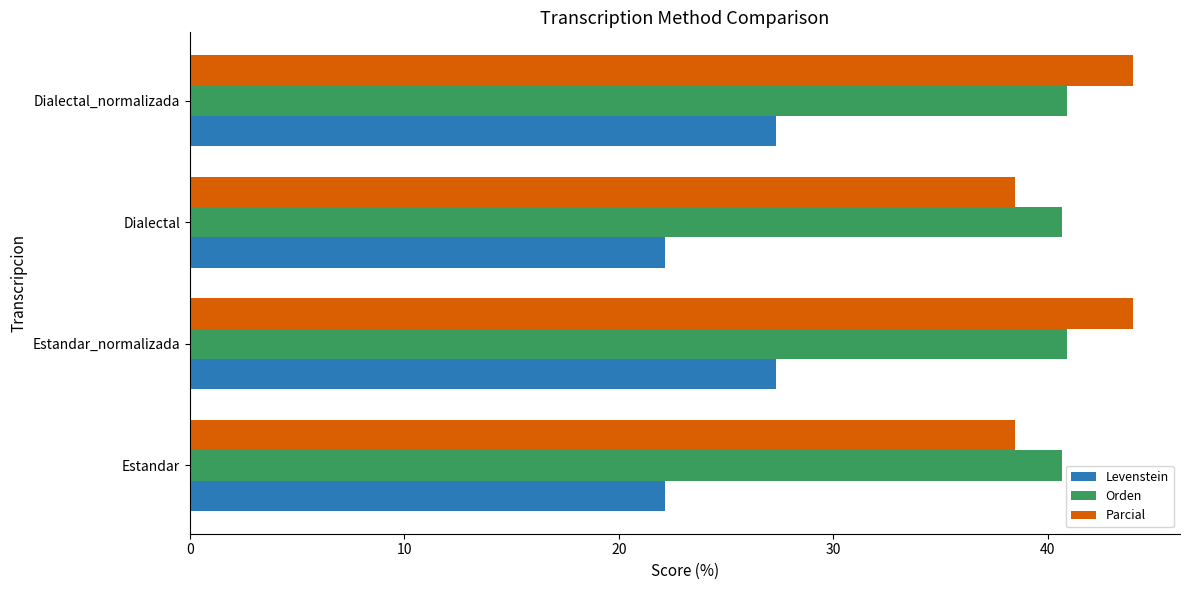

Is it true that Parcial equals 24.2 at Dialectal_normalizada?

False